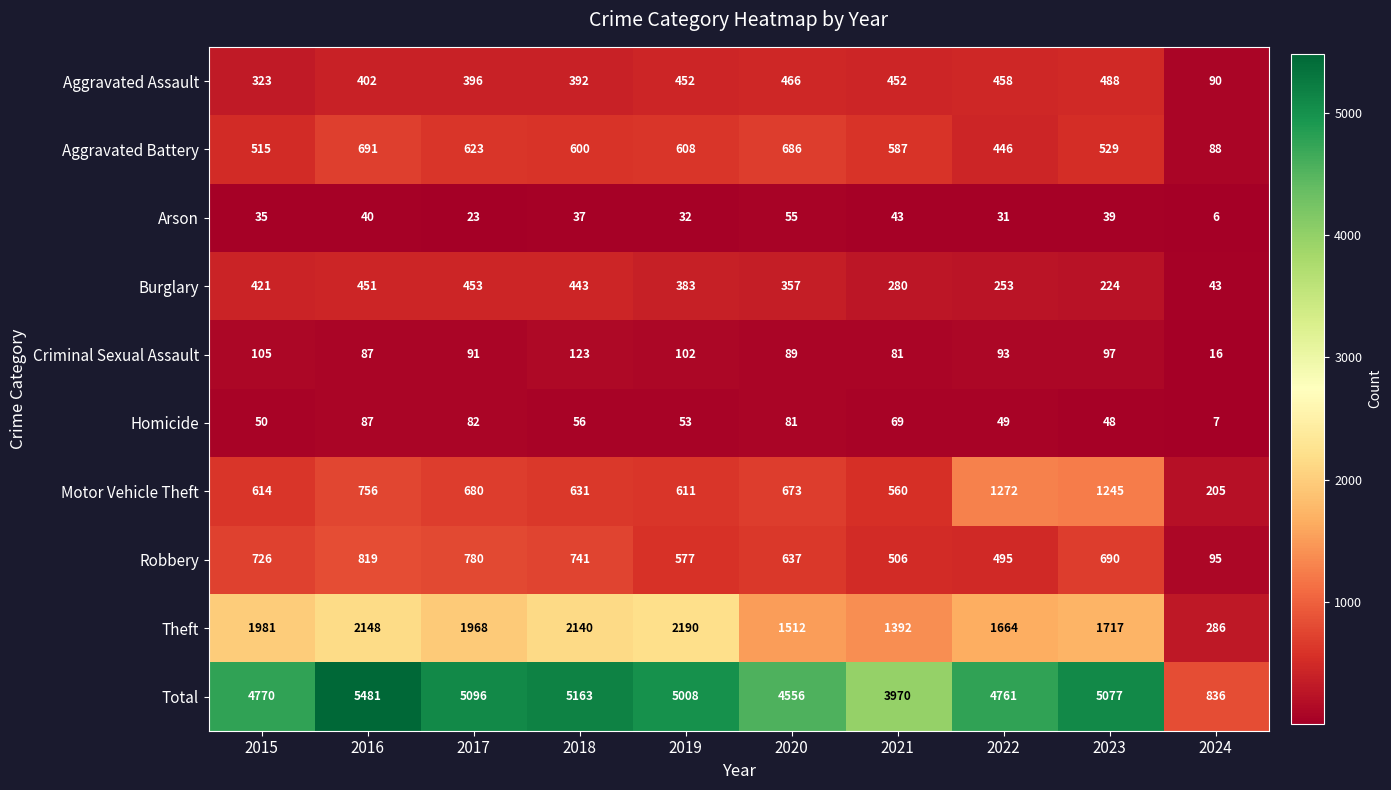

At which label is Burglary closest to 248?

2022